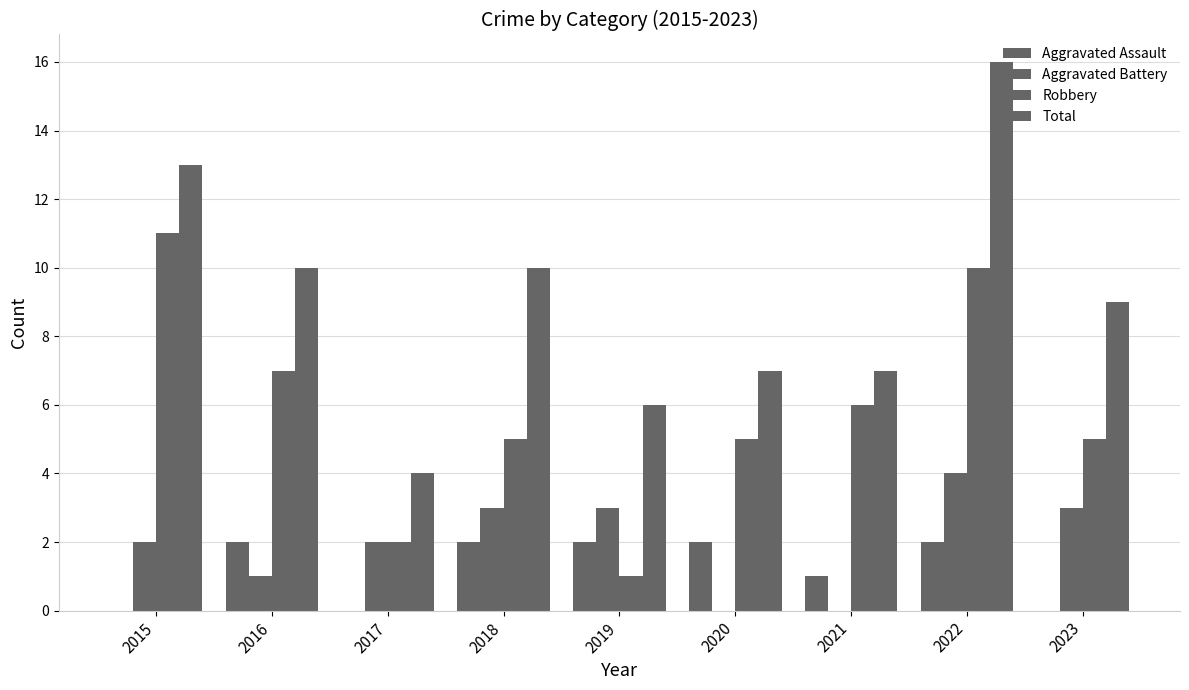

At how many categories does at least one series exceed 15?

1